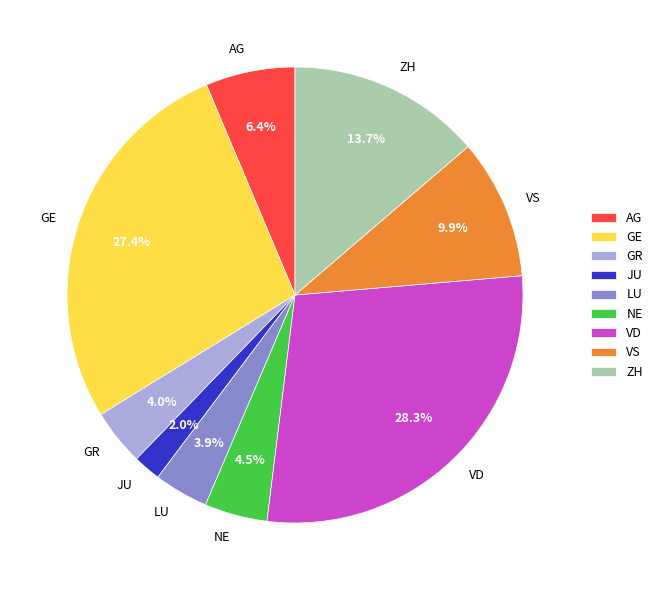

To the nearest percent, what is the combined percentage of ZH and AG?

20%